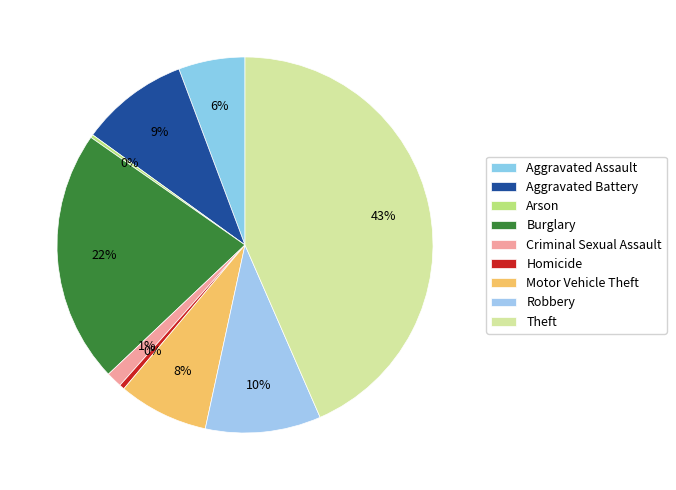

To the nearest percent, what portion does Aggravated Battery represent?

9%